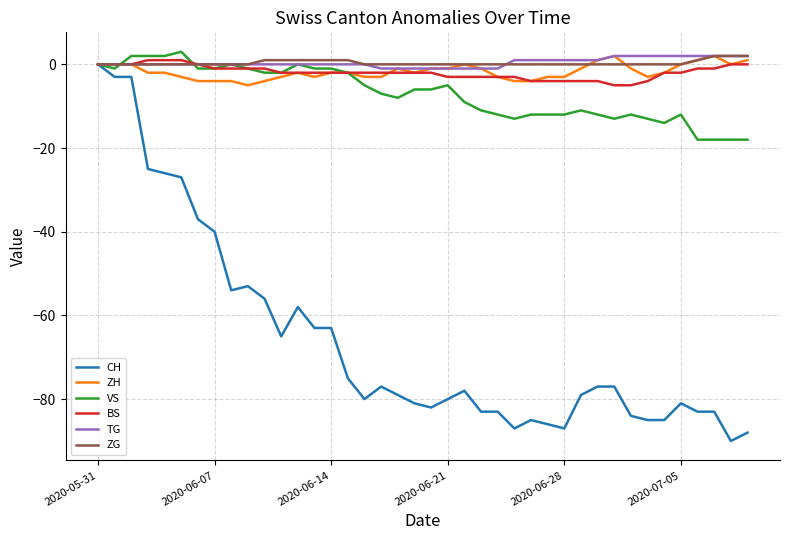

What is the maximum value shown in the chart?

3